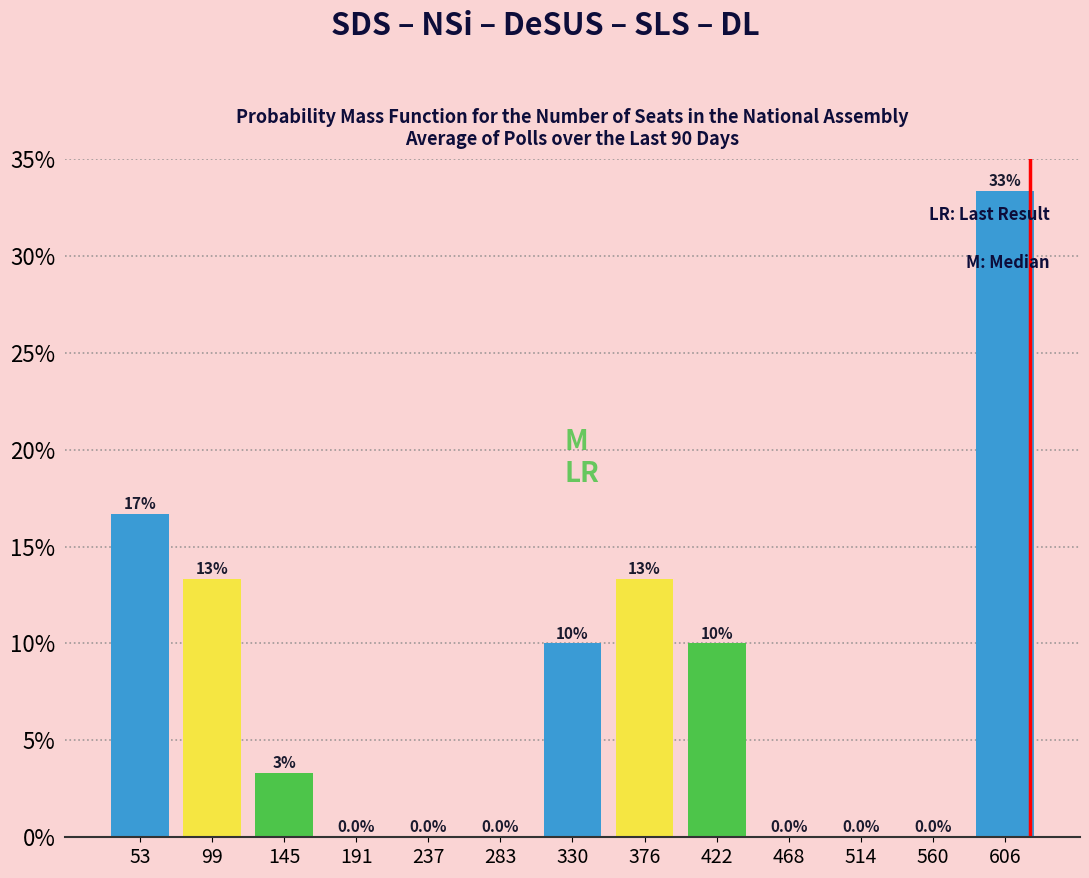

Over which range of the x-axis is the bar tallest?

585 to 630